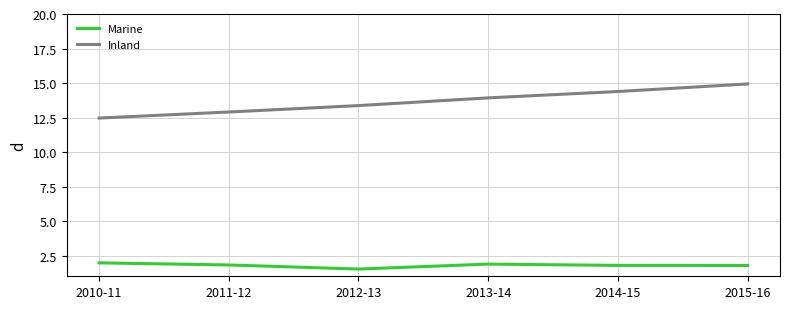

Count the number of categories in the chart.

6